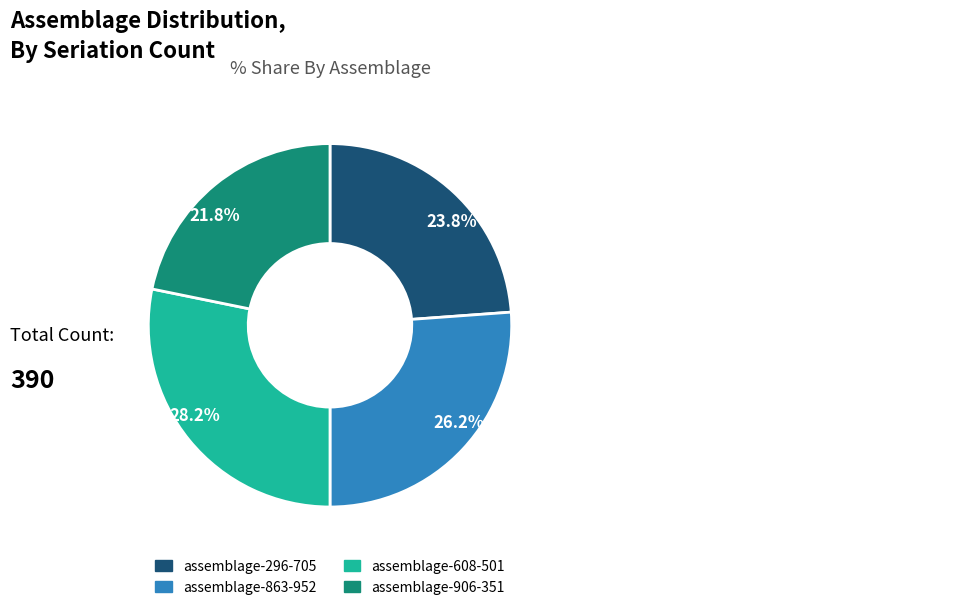

What percentage is the assemblage-296-705 slice, to the nearest percent?

24%